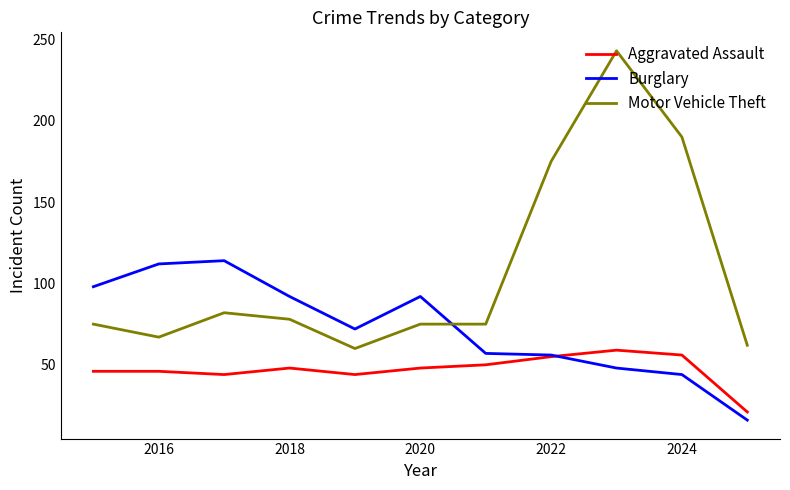

What is the highest value of the Aggravated Assault series?

59